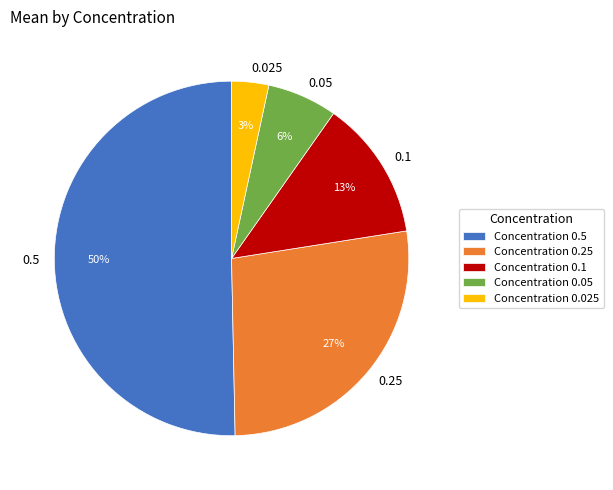

What is the majority slice?

0.5